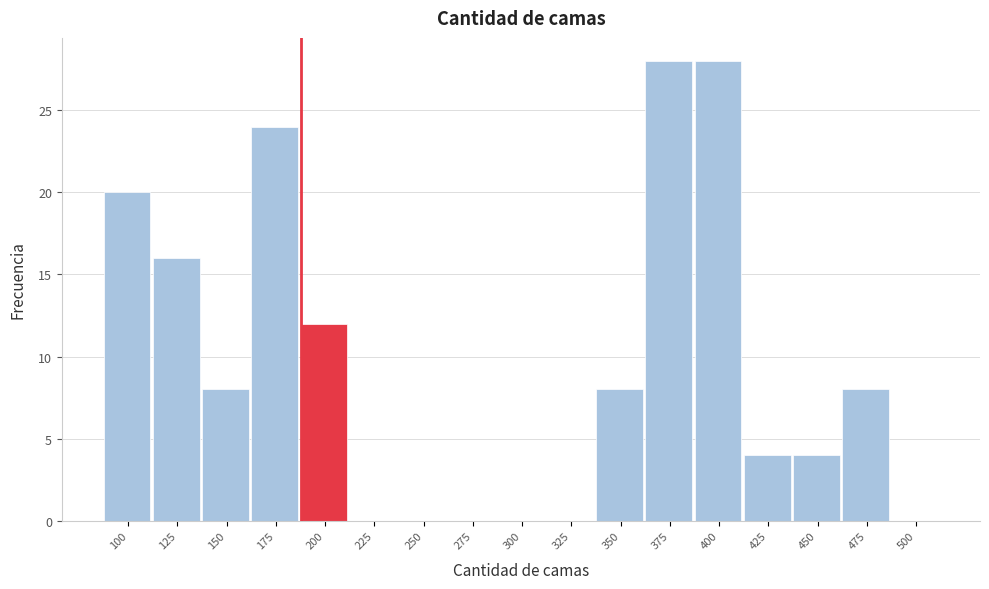

Reading left to right, list all the values displayed in this chart.

100=20	125=16	150=8	175=24	200=12	225=0	250=0	275=0	300=0	325=0	350=8	375=28	400=28	425=4	450=4	475=8	500=0